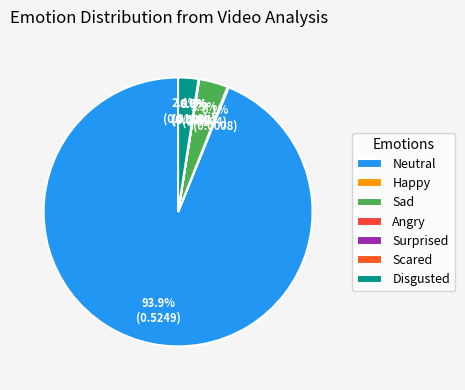

To the nearest percent, what percentage of the pie is Sad?

3%